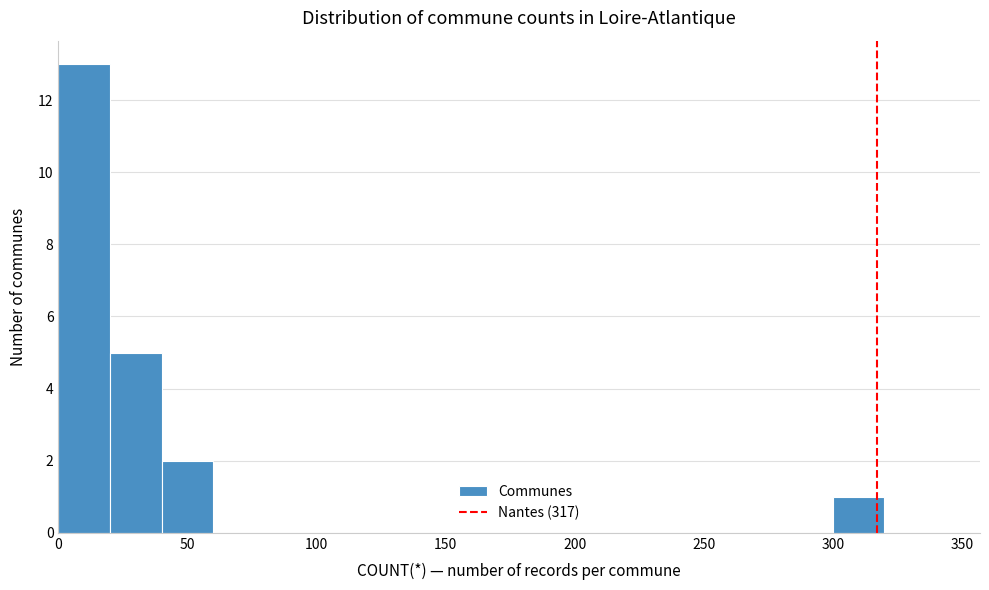

Reading left to right, list every bar in this chart as the range it spans on the x-axis followed by its height. The values are not printed on the chart, so give them approximately, as read against the axis.

0 to 20: 13
20 to 40: 5
40 to 60: 2
60 to 80: 0
80 to 100: 0
100 to 120: 0
120 to 140: 0
140 to 160: 0
160 to 180: 0
180 to 200: 0
200 to 220: 0
220 to 240: 0
240 to 260: 0
260 to 280: 0
280 to 300: 0
300 to 320: 1
320 to 340: 0